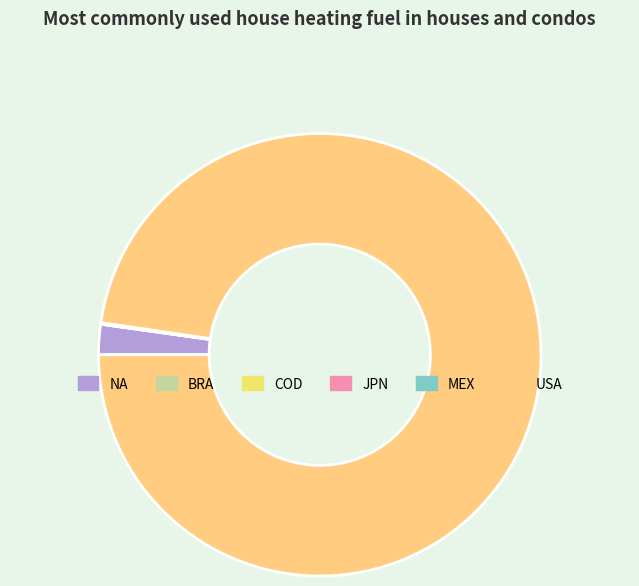

Which category has the smallest portion of the pie?

BRA